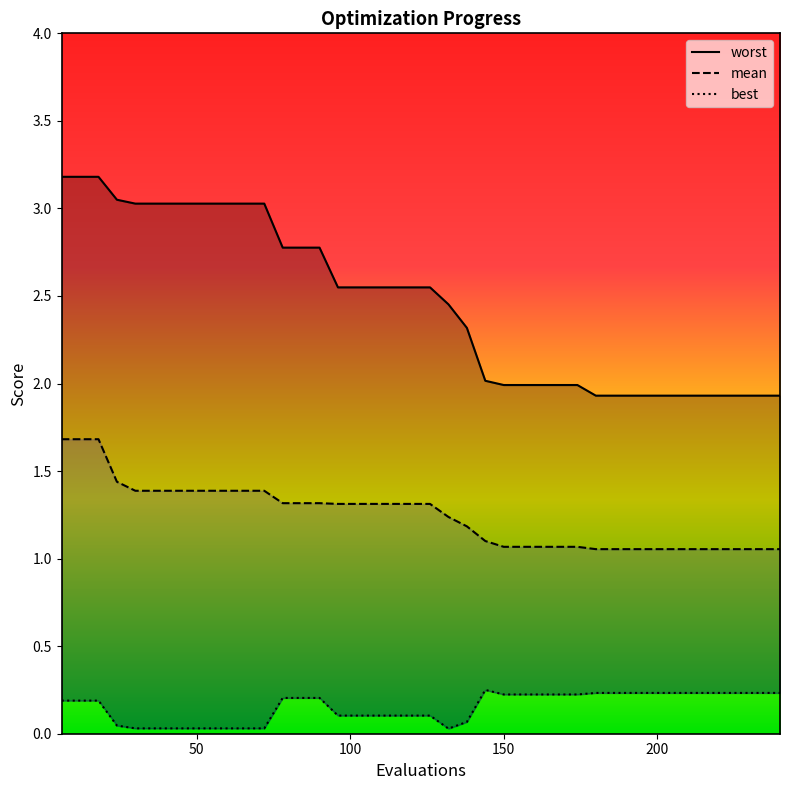

Does the chart display data point markers on the line(s)?

No